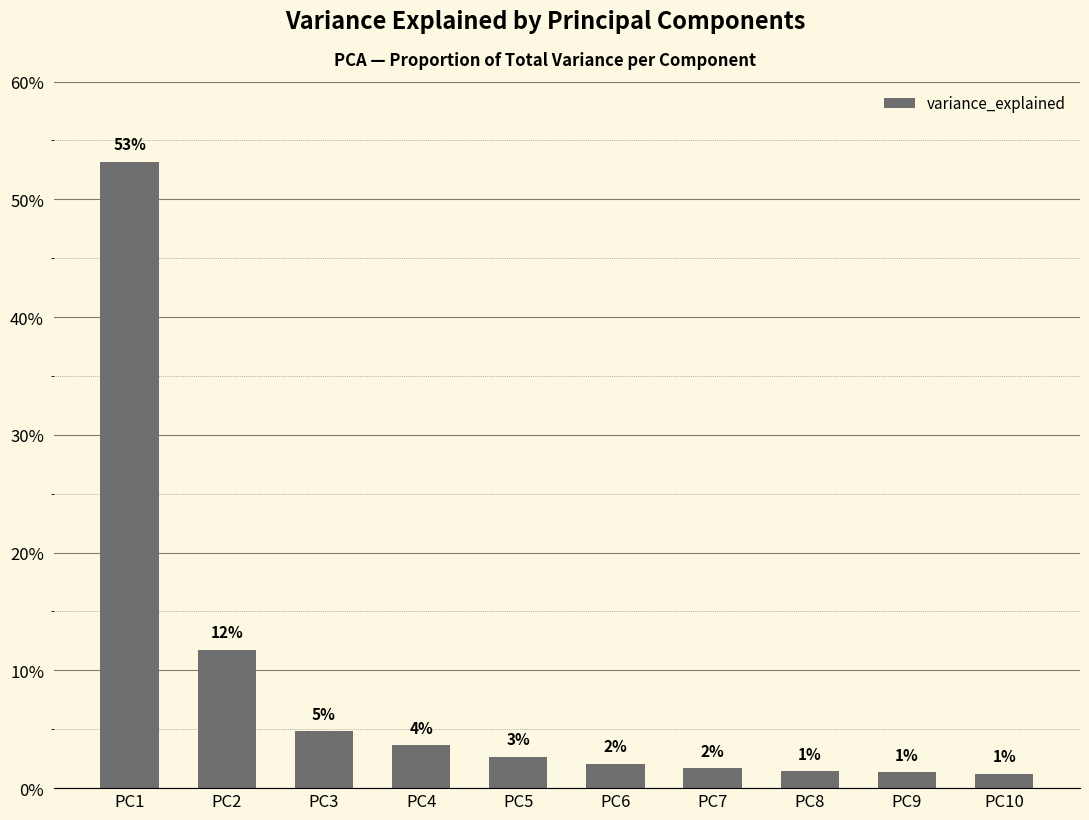

What is the greatest value displayed?

0.5